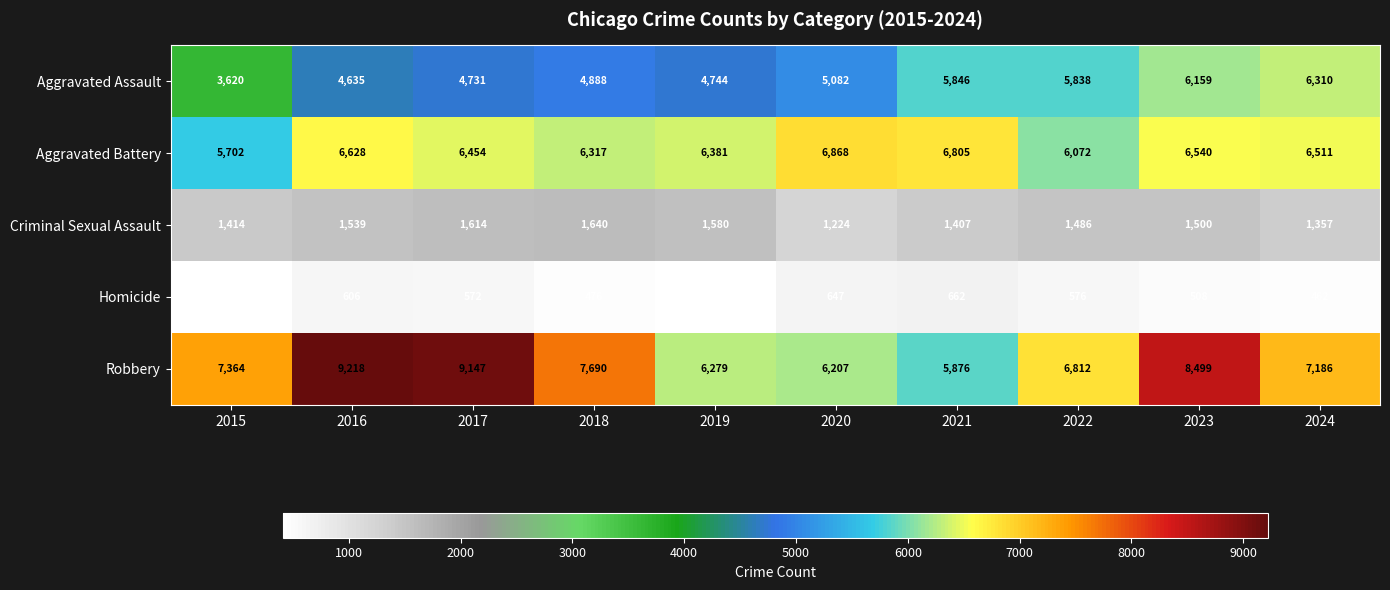

The value of Aggravated Assault at 2019 is 4744. True or false?

True